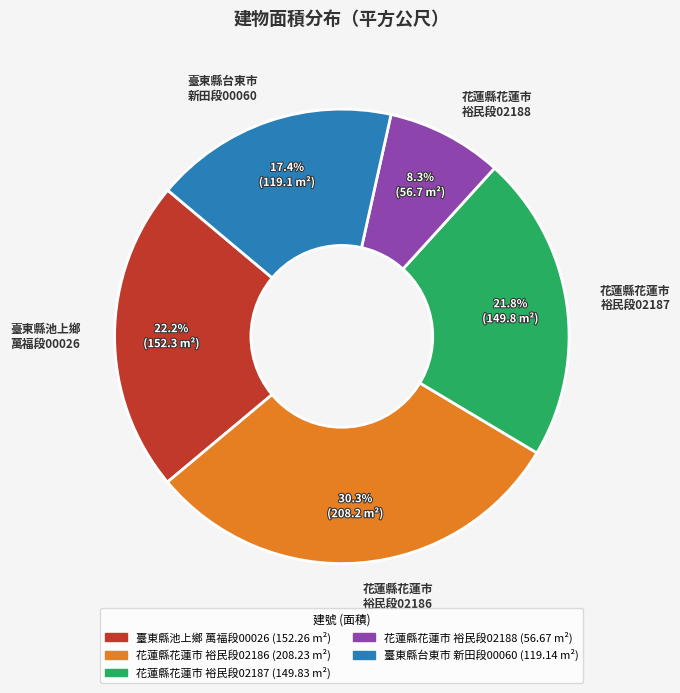

What percentage do 花蓮縣花蓮市 裕民段02187 and 花蓮縣花蓮市 裕民段02188 together represent?

30.1%